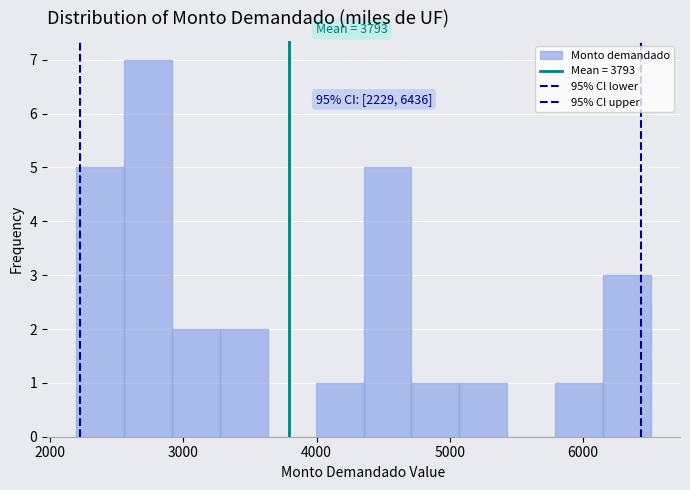

Around what value on the x-axis is the tallest bar? Give the approximate position of its centre, as read against the axis.

2700